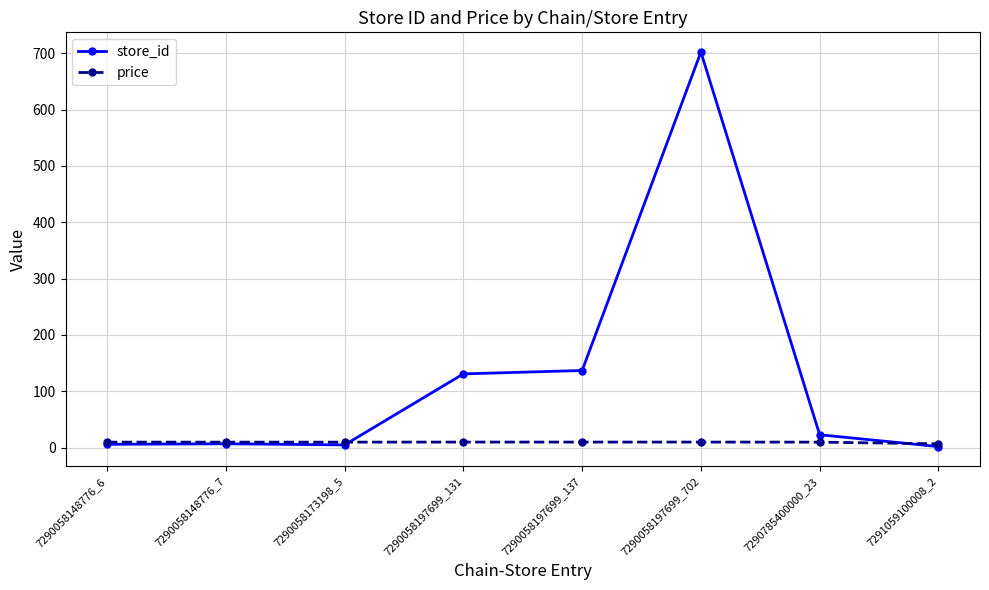

What is the spread (max minus min) of values at 7290058148776_7?

2.9